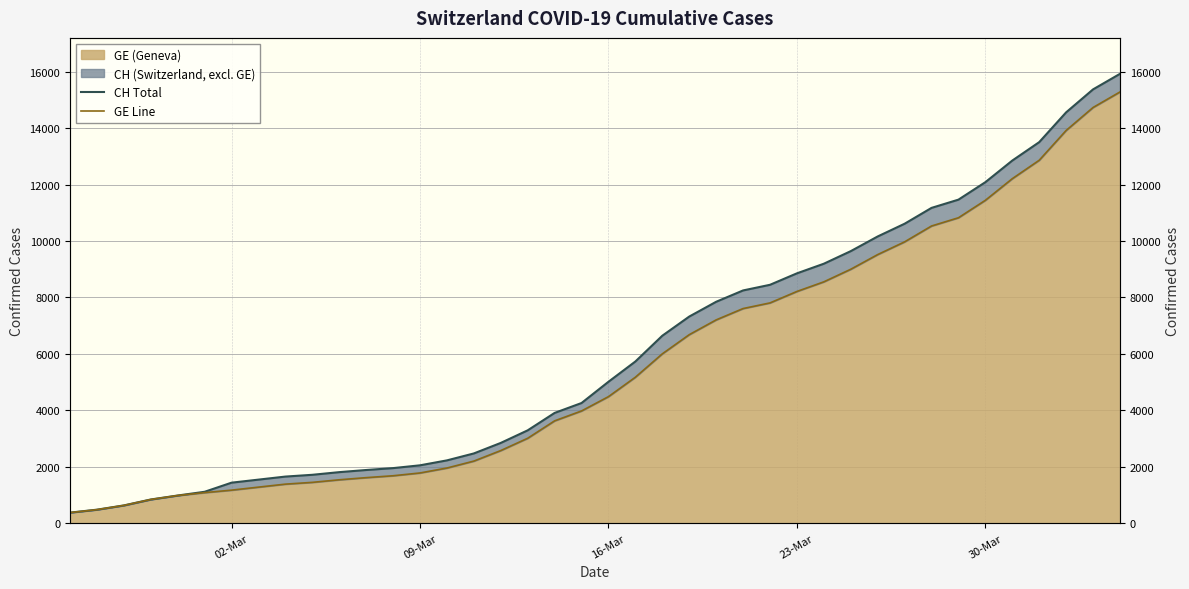

True or false: GE Line and CH Total cross at least once.

False